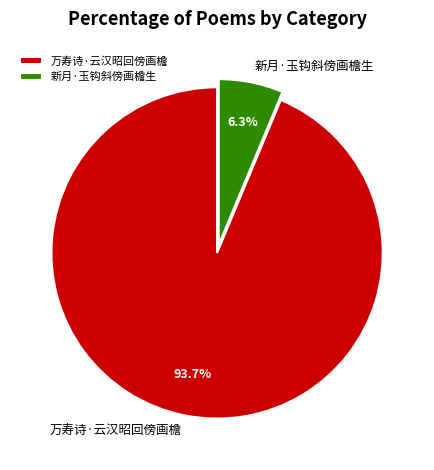

Which category has the smallest portion of the pie?

新月·玉钩斜傍画檐生